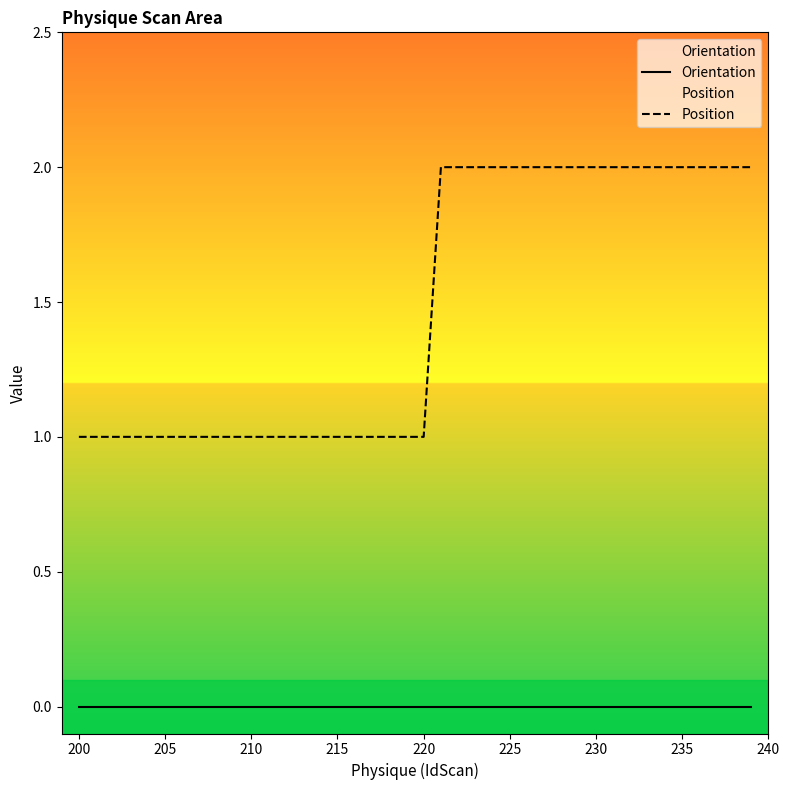

True or false: Position has a value of 1 at 215.

True